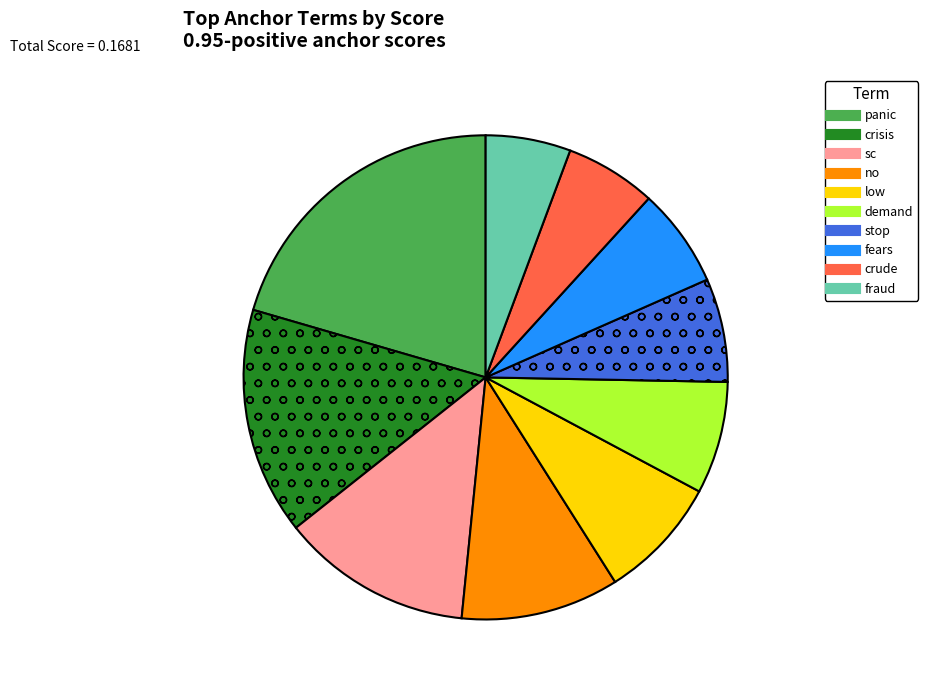

Count the number of slices in the pie.

10